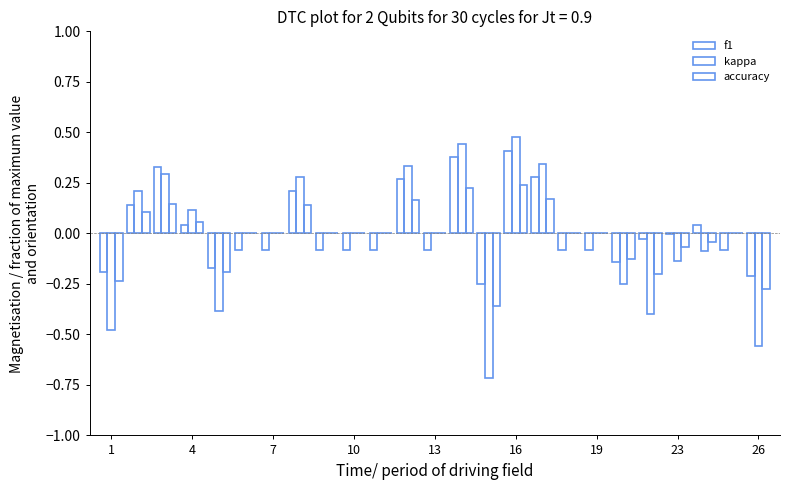

Count the number of categories in the chart.

25